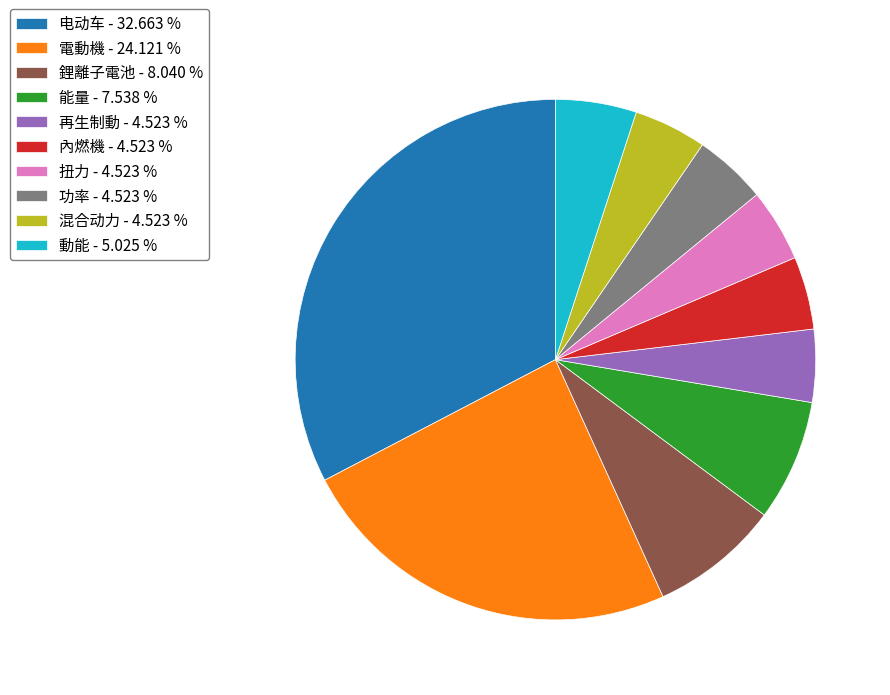

Approximately how many times larger is the value at 扭力 - 4.523 % compared to 內燃機 - 4.523 %?

1.0